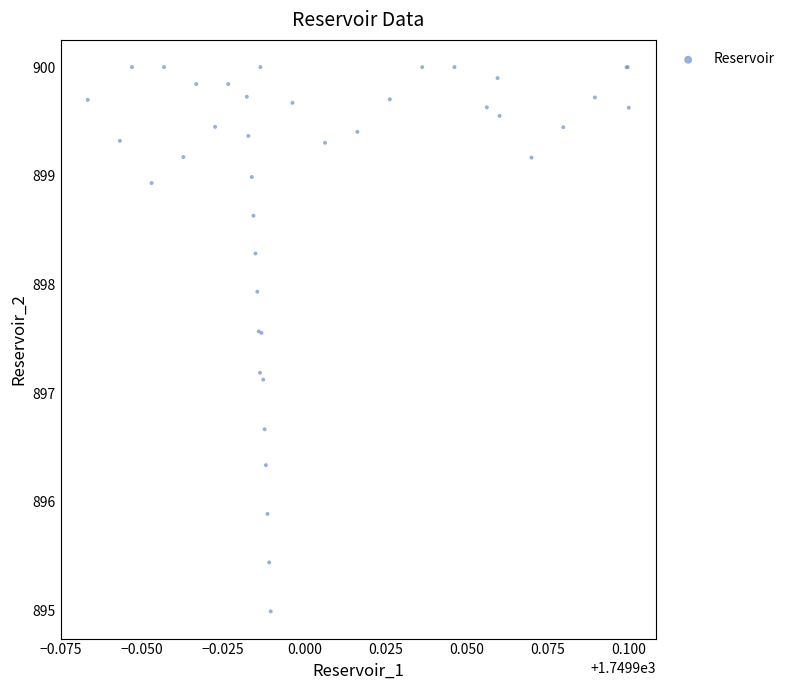

What Y value in the scatter plot is closest to 897?

897.1